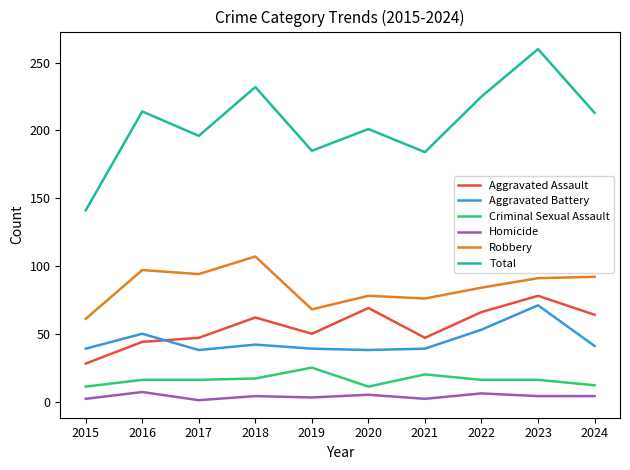

The value of Robbery at 2017 is 94. True or false?

True